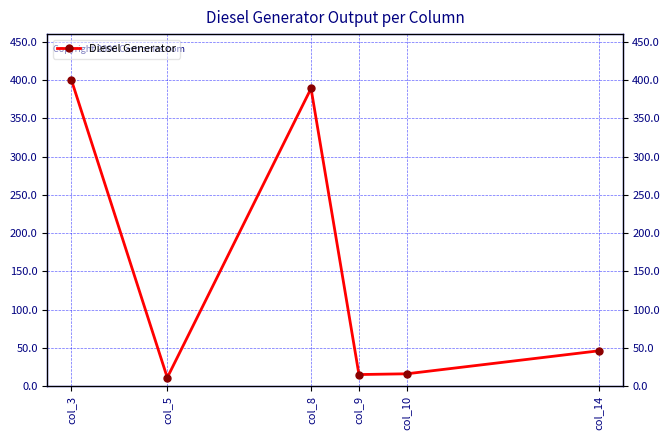

Reading right to left, list all the values displayed in this chart.

46	16	15	389	11	400